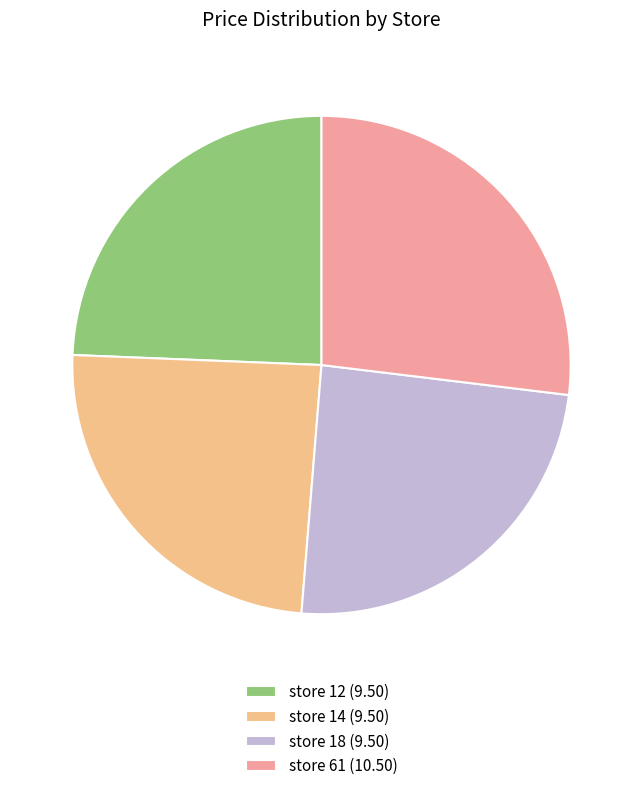

Which category has the smallest portion of the pie?

12